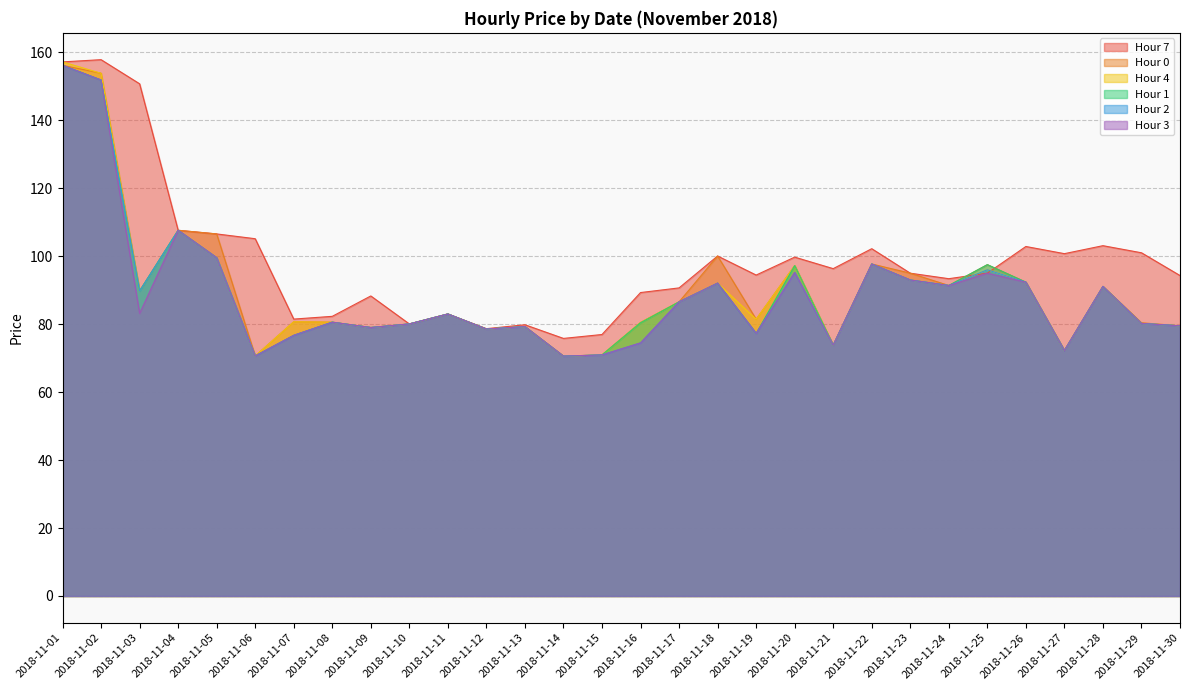

How many interior local peaks does the 1 series have?

9